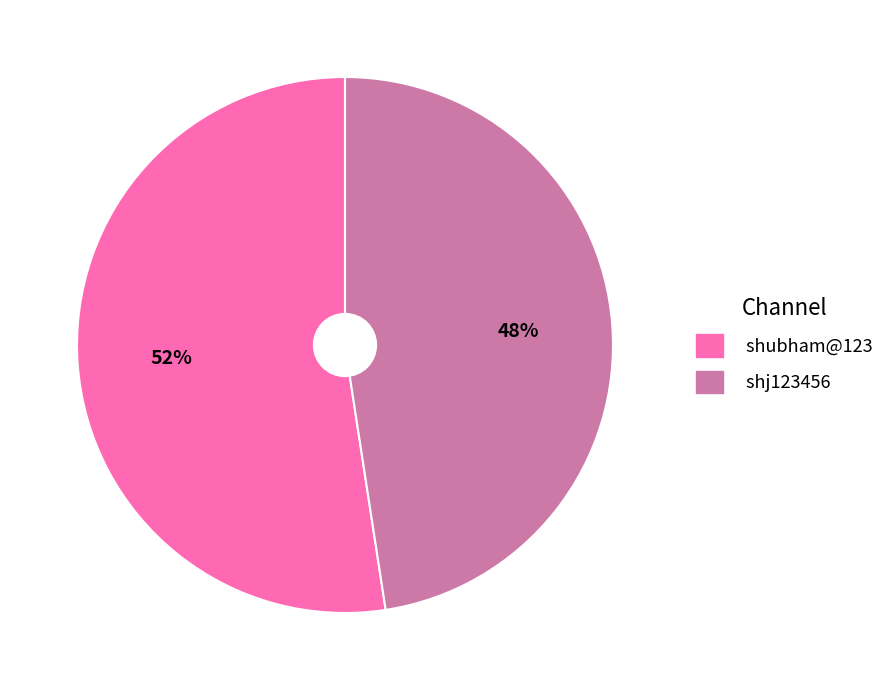

How many slices are in this pie chart?

2